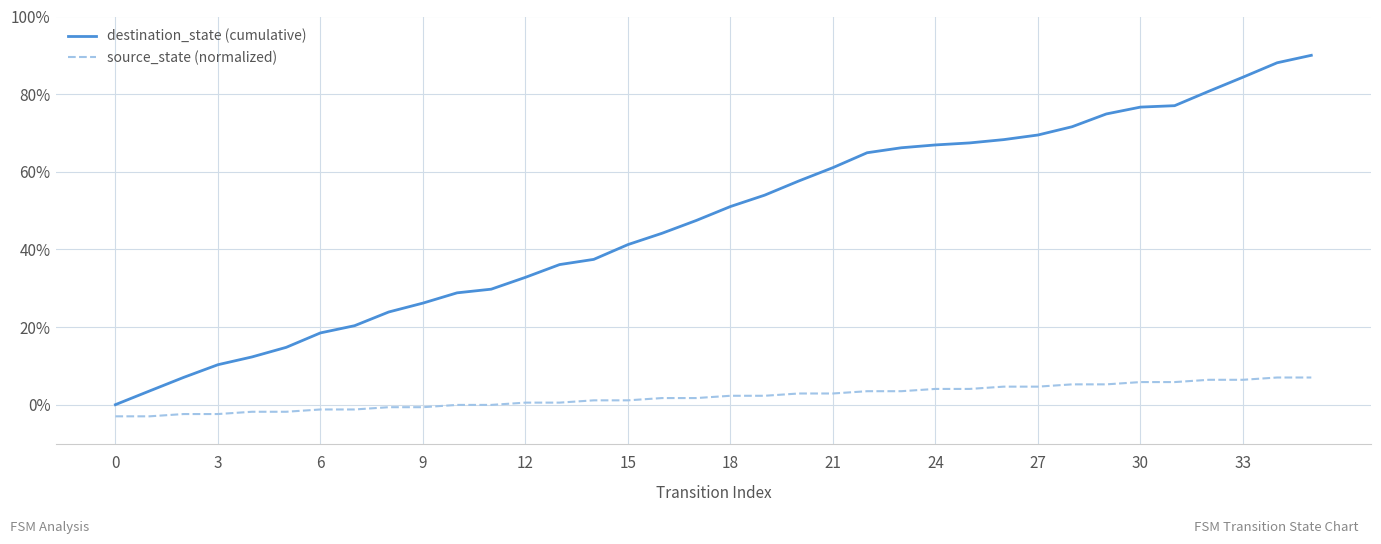

What is the maximum value for destination_state (cumulative)?

90.0